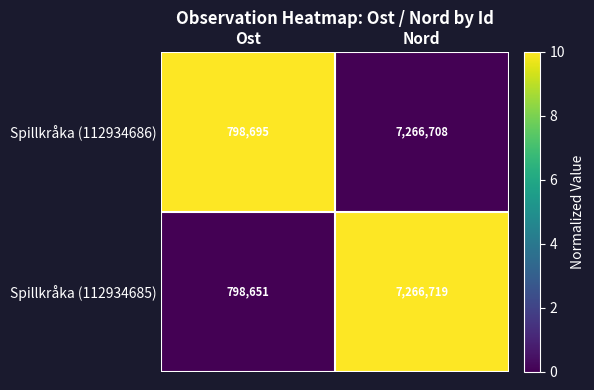

At which category does the chart reach its minimum across all series?

Ost